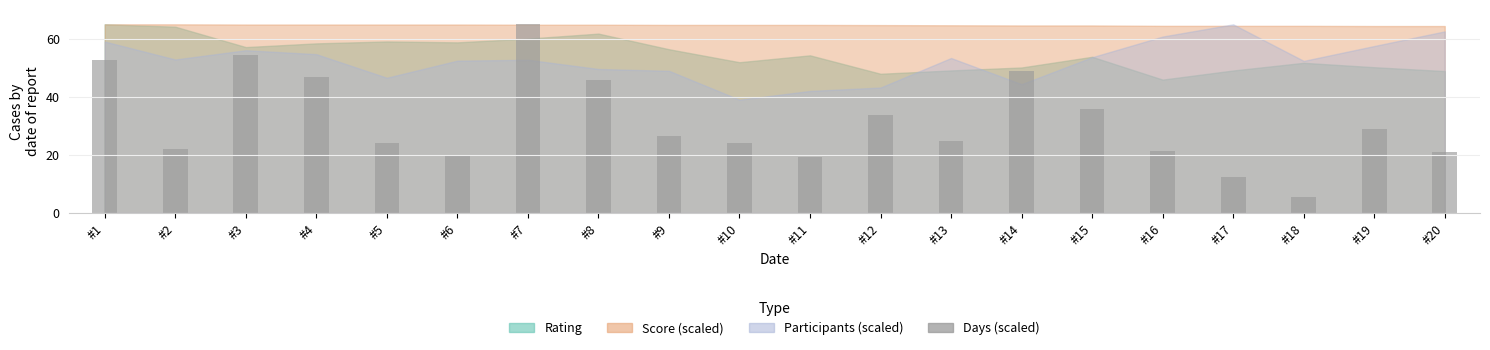

Are the bars grouped side by side (vs. stacked)?

No